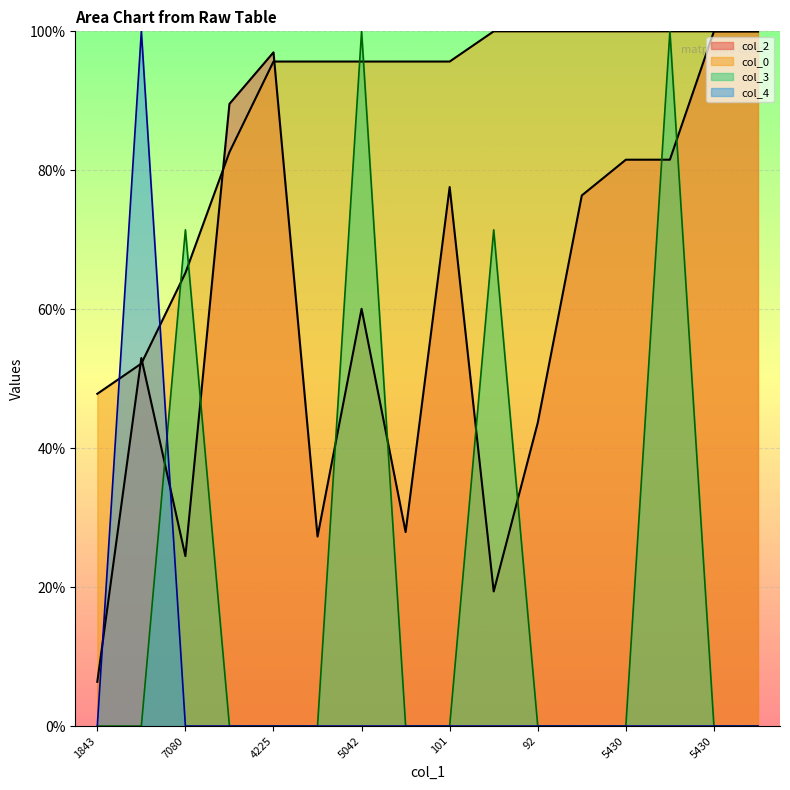

How many positive values does the col_3 series have?

4